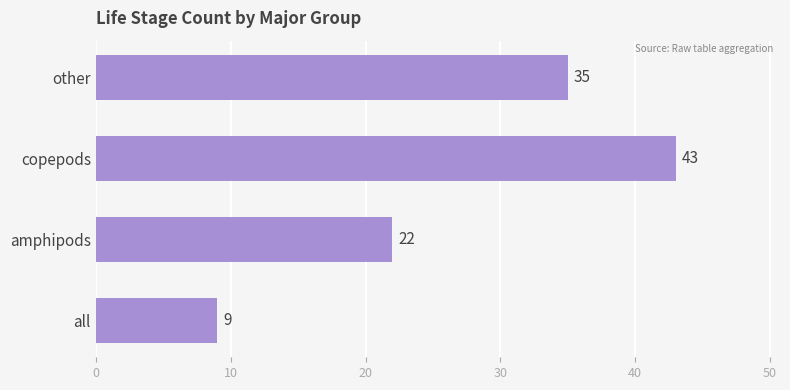

What is the change in value from copepods to other?

-8